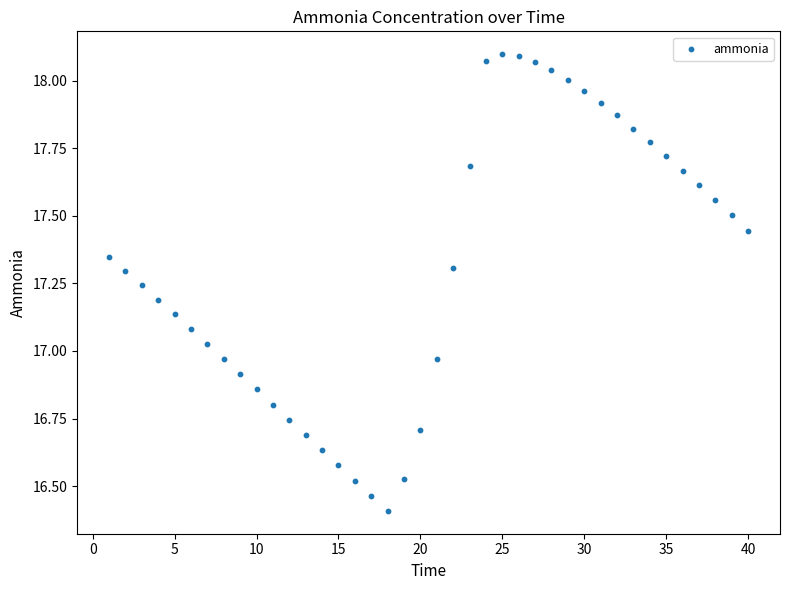

What is the range of X values (max minus min)?

39.0